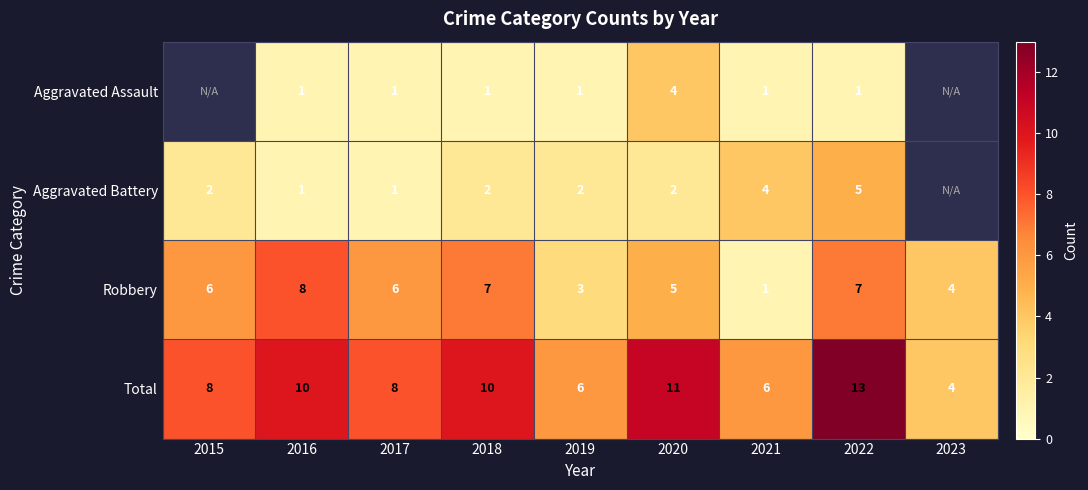

At which category does the chart reach its peak across all series?

2022